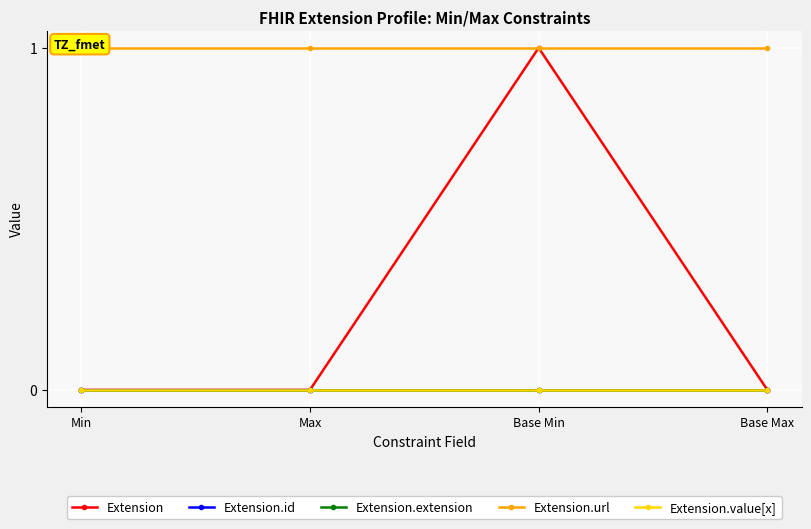

How many lines are shown in the chart?

5